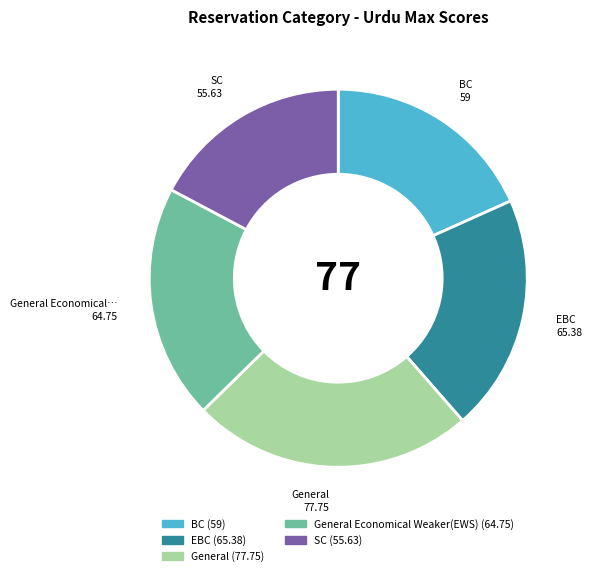

Is there any slice that represents more than half of the pie?

No